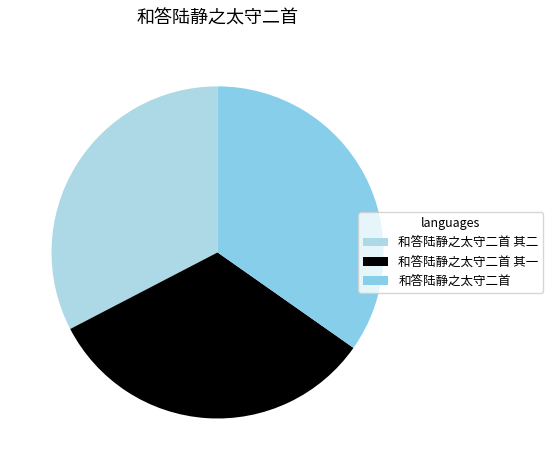

Count the number of slices in the pie.

3